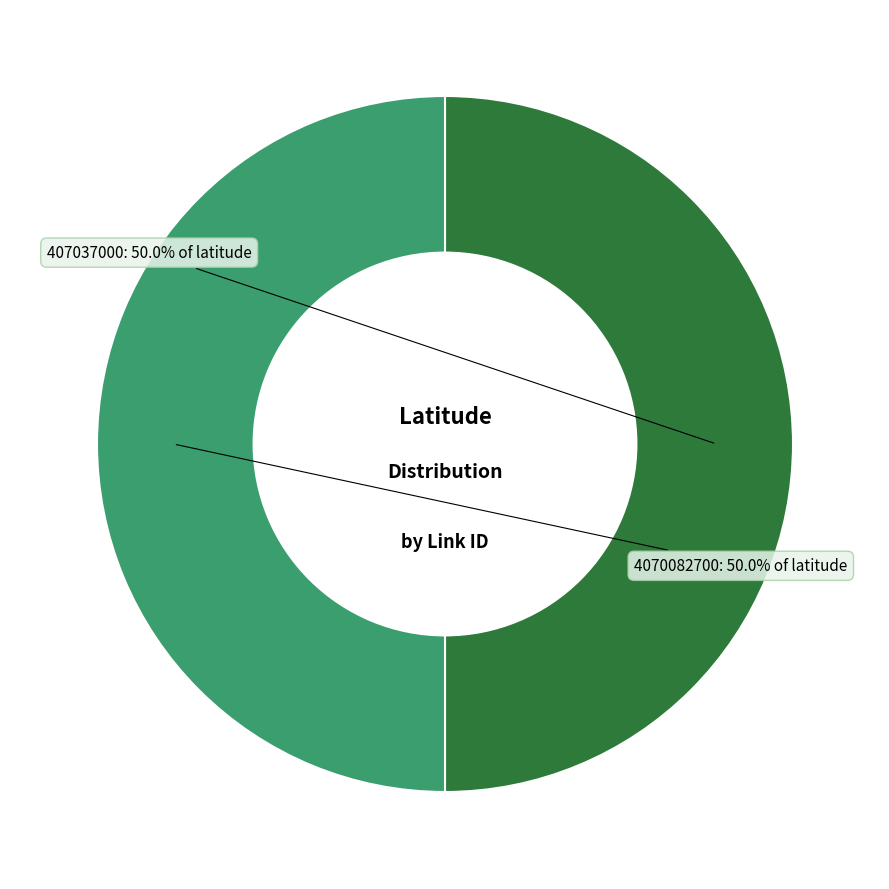

What portion of the pie excludes 4070082700?

50.0%